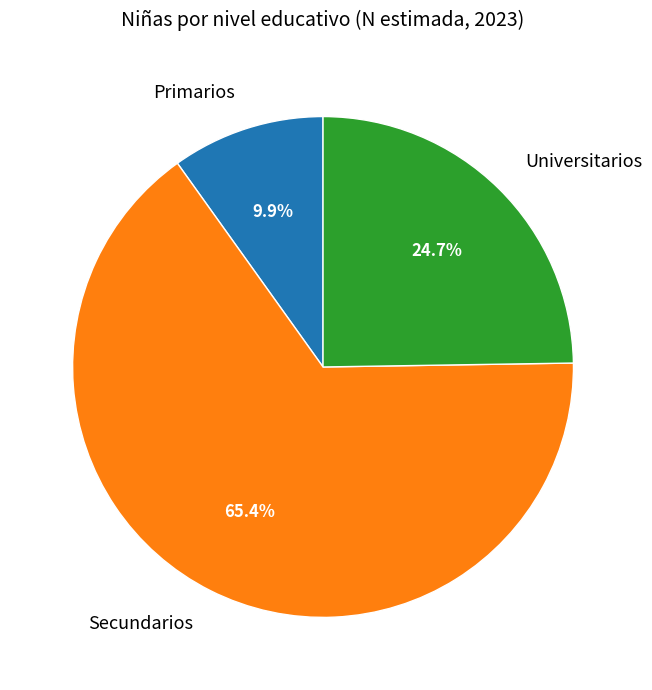

To the nearest percent, what percentage of the pie is Primarios?

10%